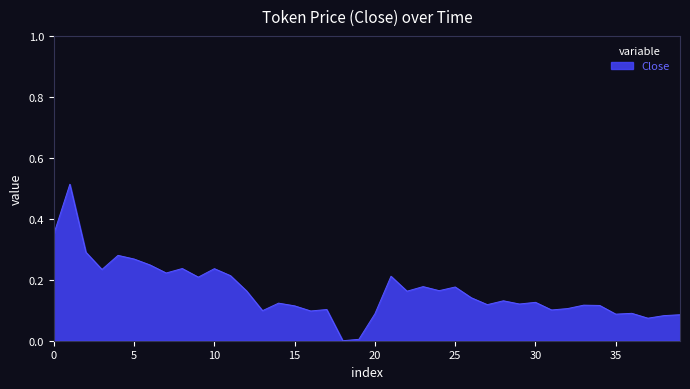

What is the greatest value displayed?

0.5